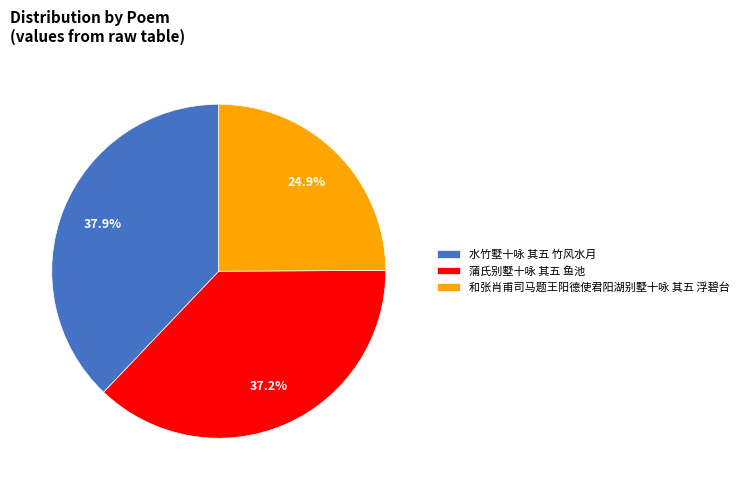

Approximately how many times larger is the value at 蒲氏别墅十咏 其五 鱼池 compared to 水竹墅十咏 其五 竹风水月?

1.0